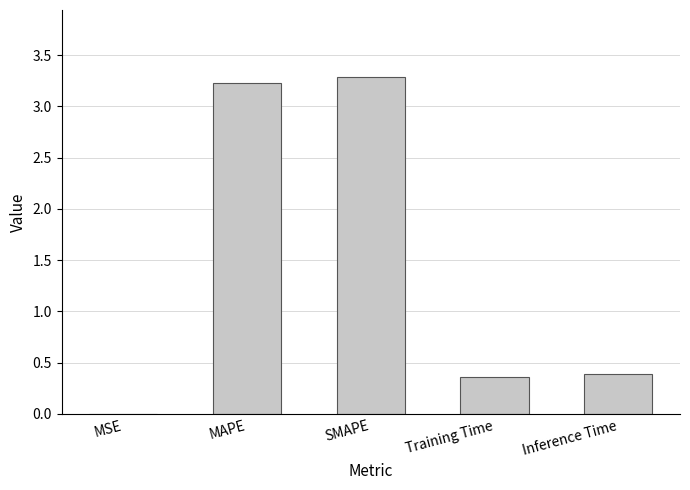

The chart shows a value of 5.0 at MAPE. True or false?

False